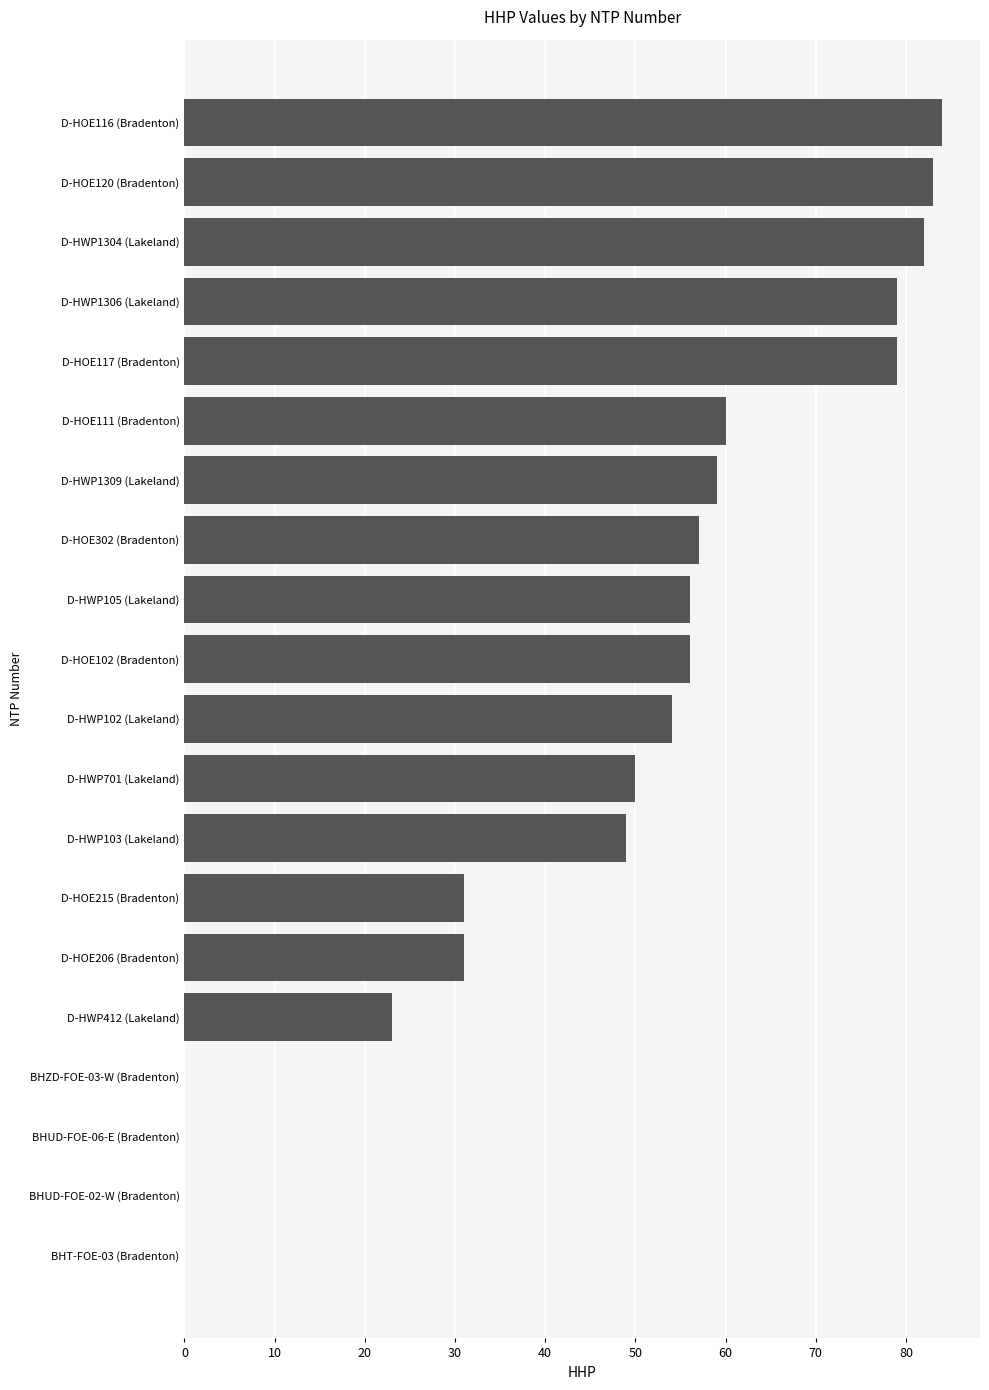

What is the greatest value displayed?

84